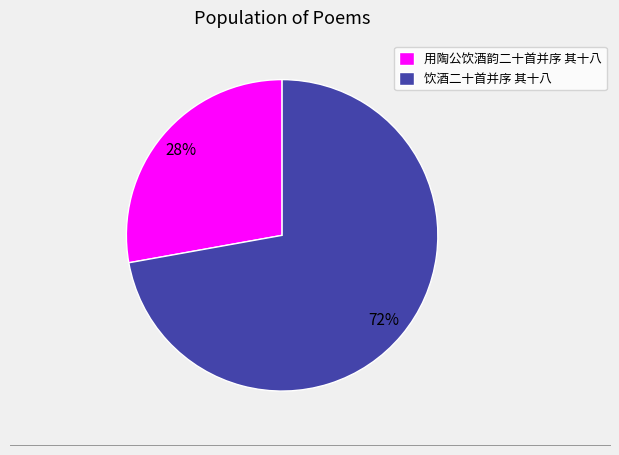

What is the ratio of the value at 用陶公饮酒韵二十首并序 其十八 to the value at 饮酒二十首并序 其十八?

0.4